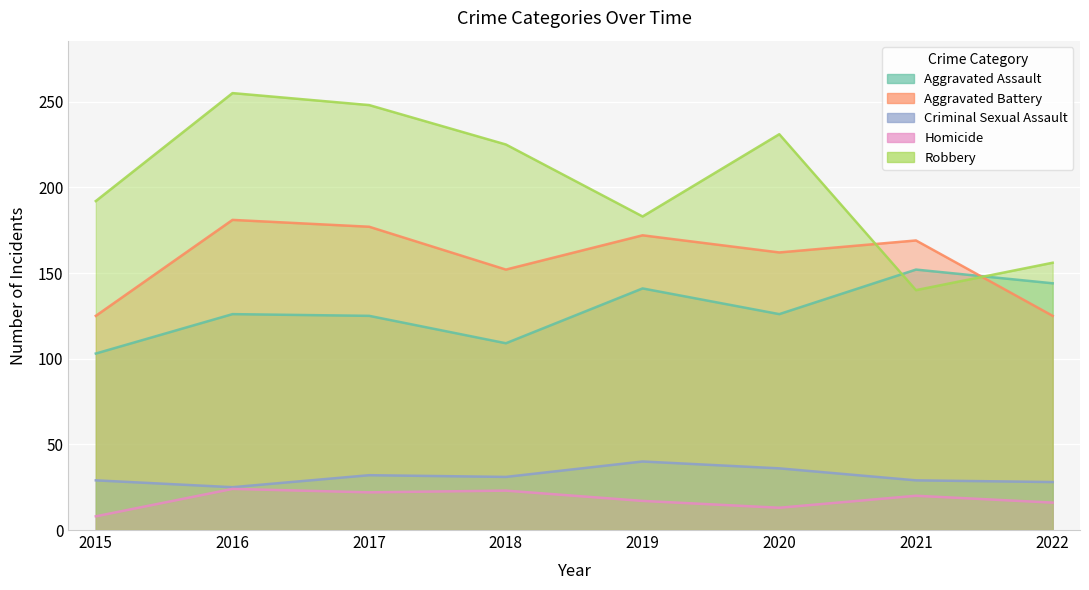

True or false: Aggravated Battery and Criminal Sexual Assault intersect in this chart.

False